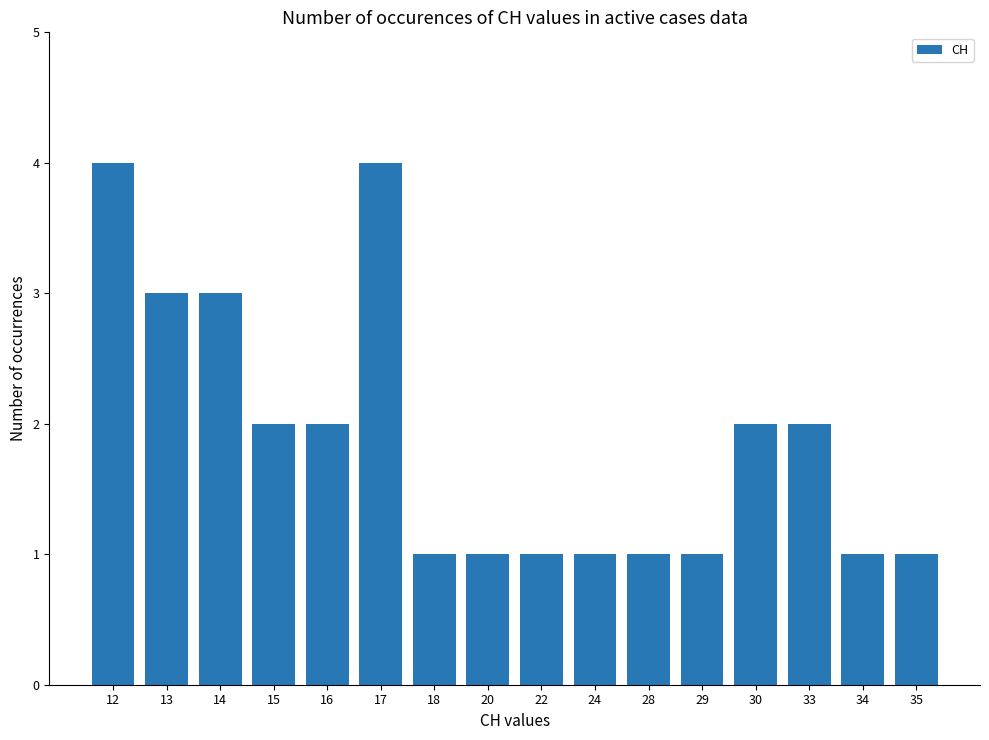

What is the maximum value shown in the chart?

4